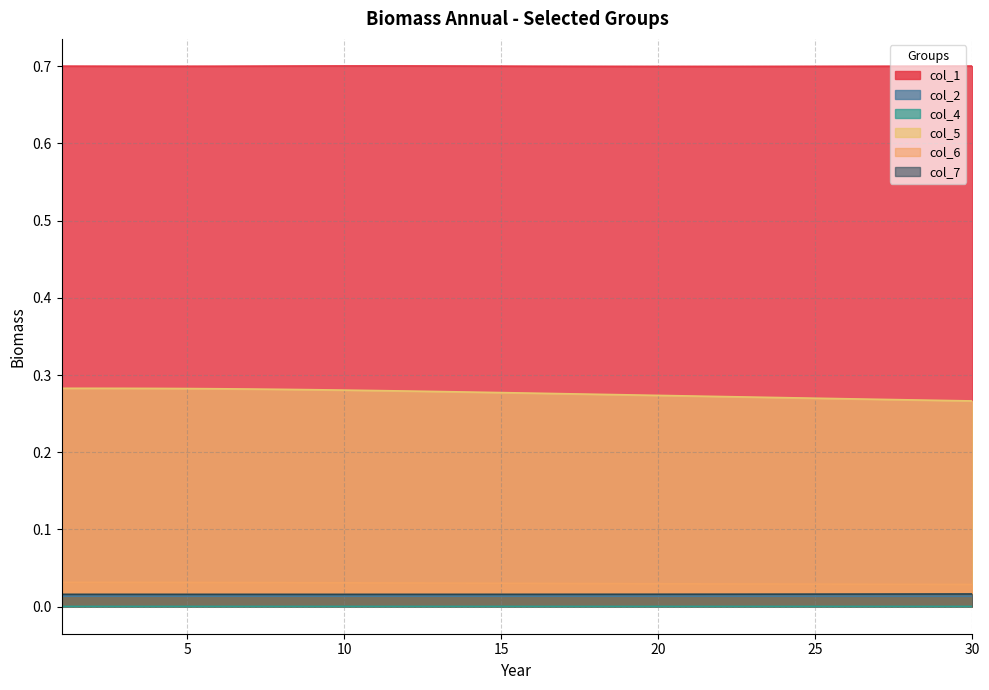

Rank the series at 23 from highest to lowest value.

col_1, col_5, col_6, col_7, col_2, col_4